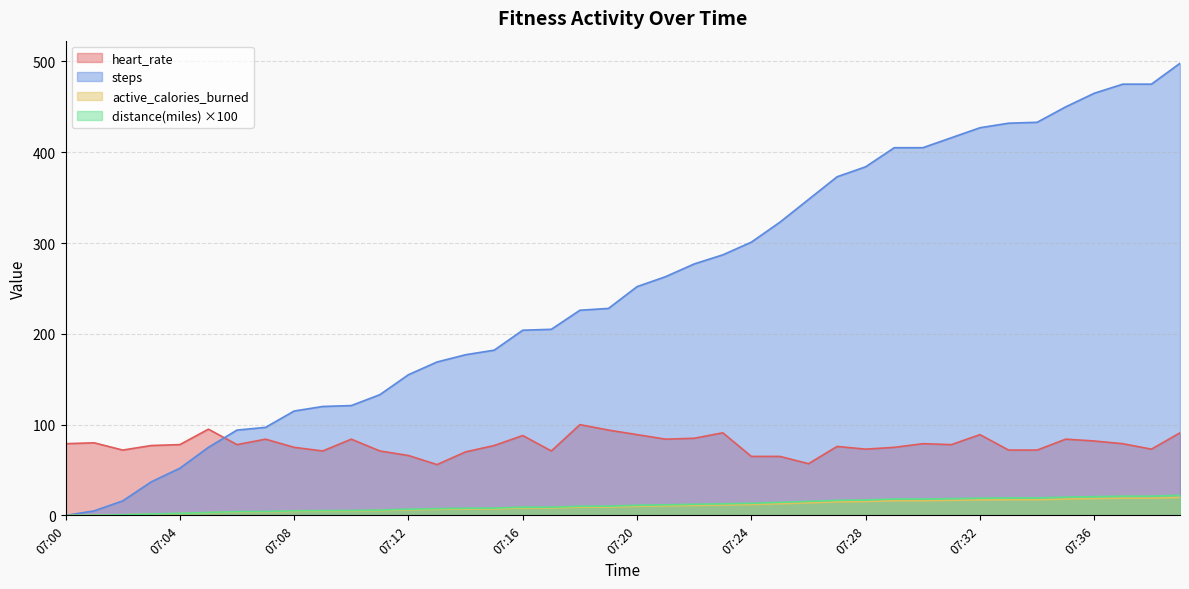

How many series are shown in this chart?

4